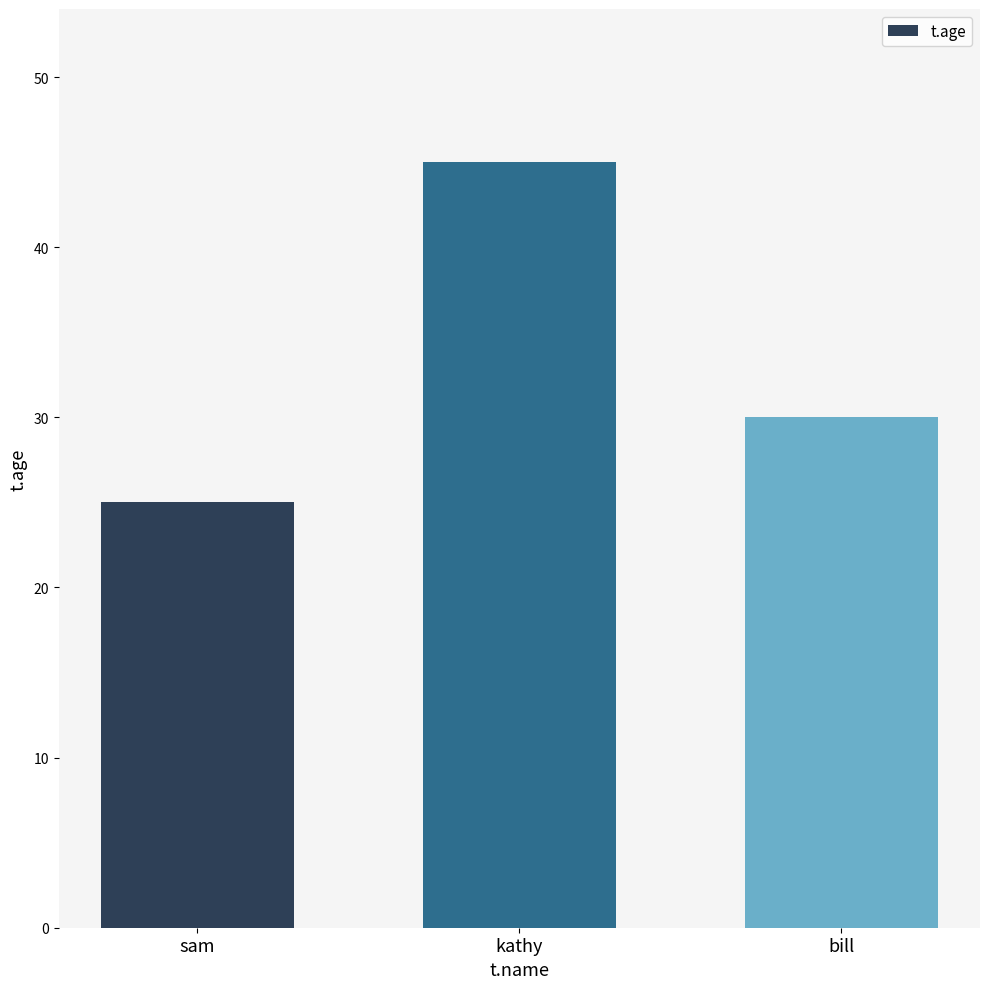

At which category does the chart reach its minimum across all series?

sam